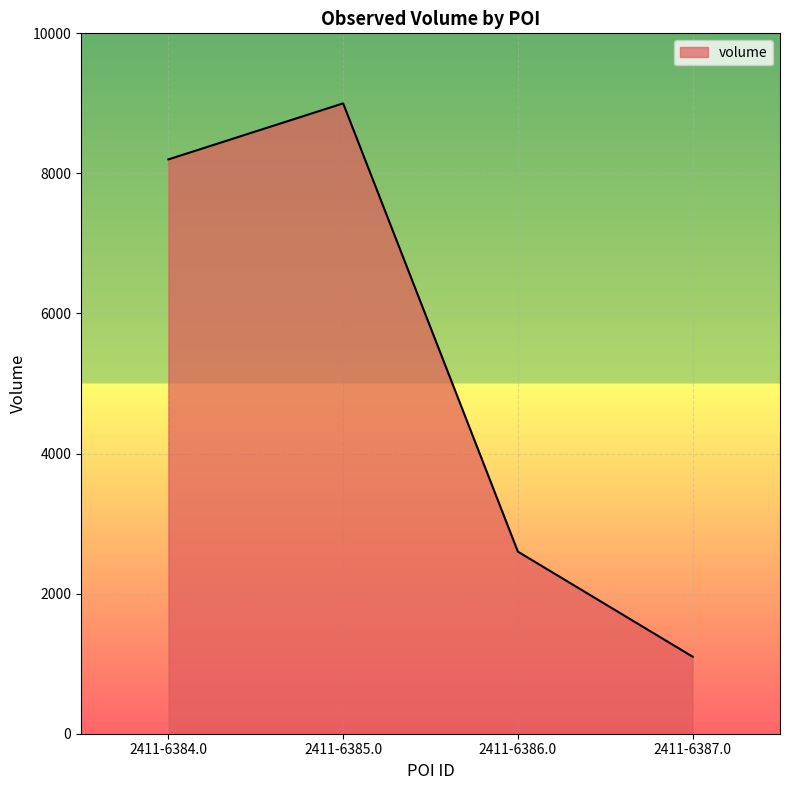

What value does the data have at 2411-6386.0?

2600